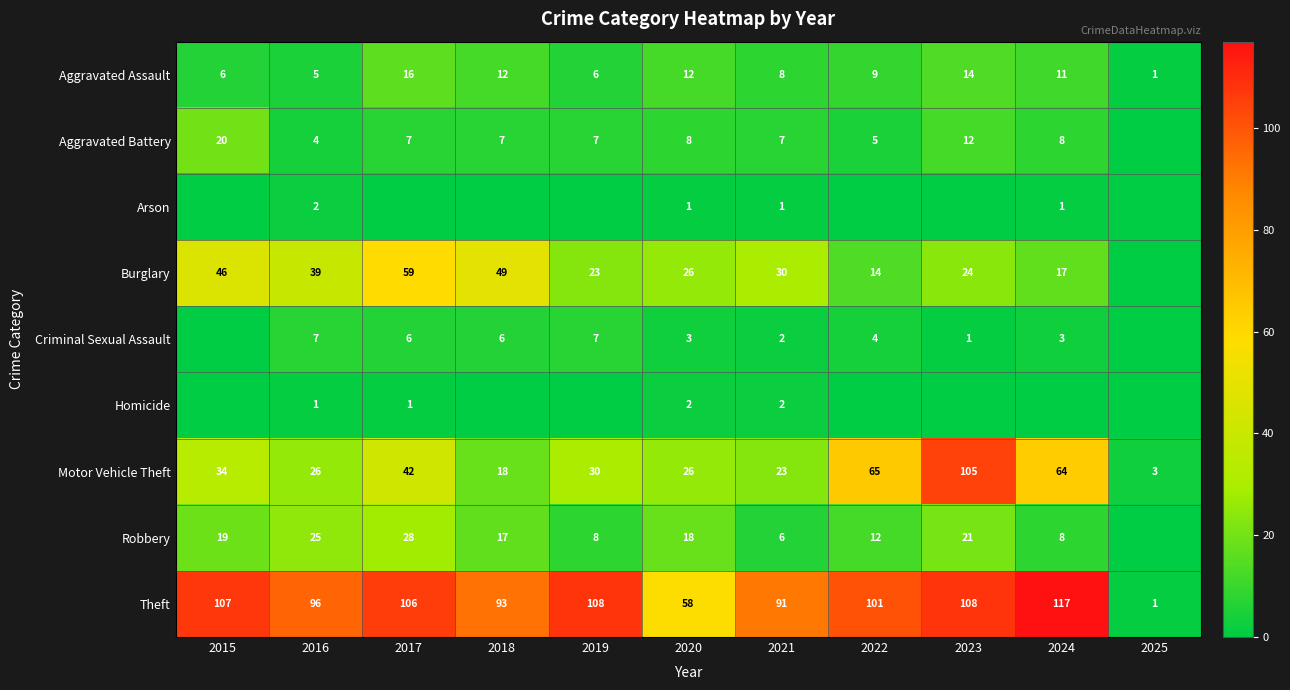

Is the value of Motor Vehicle Theft at 2015 greater than the value of Arson at 2020?

Yes